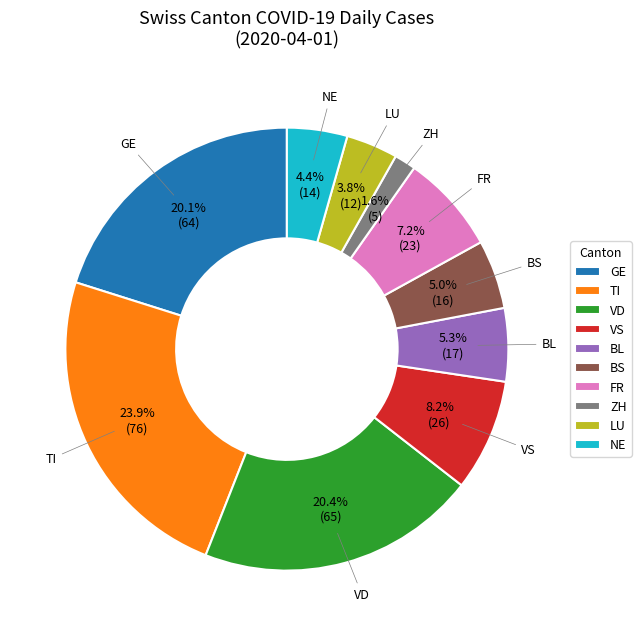

The TI slice represents 24% of the pie. True or false?

True